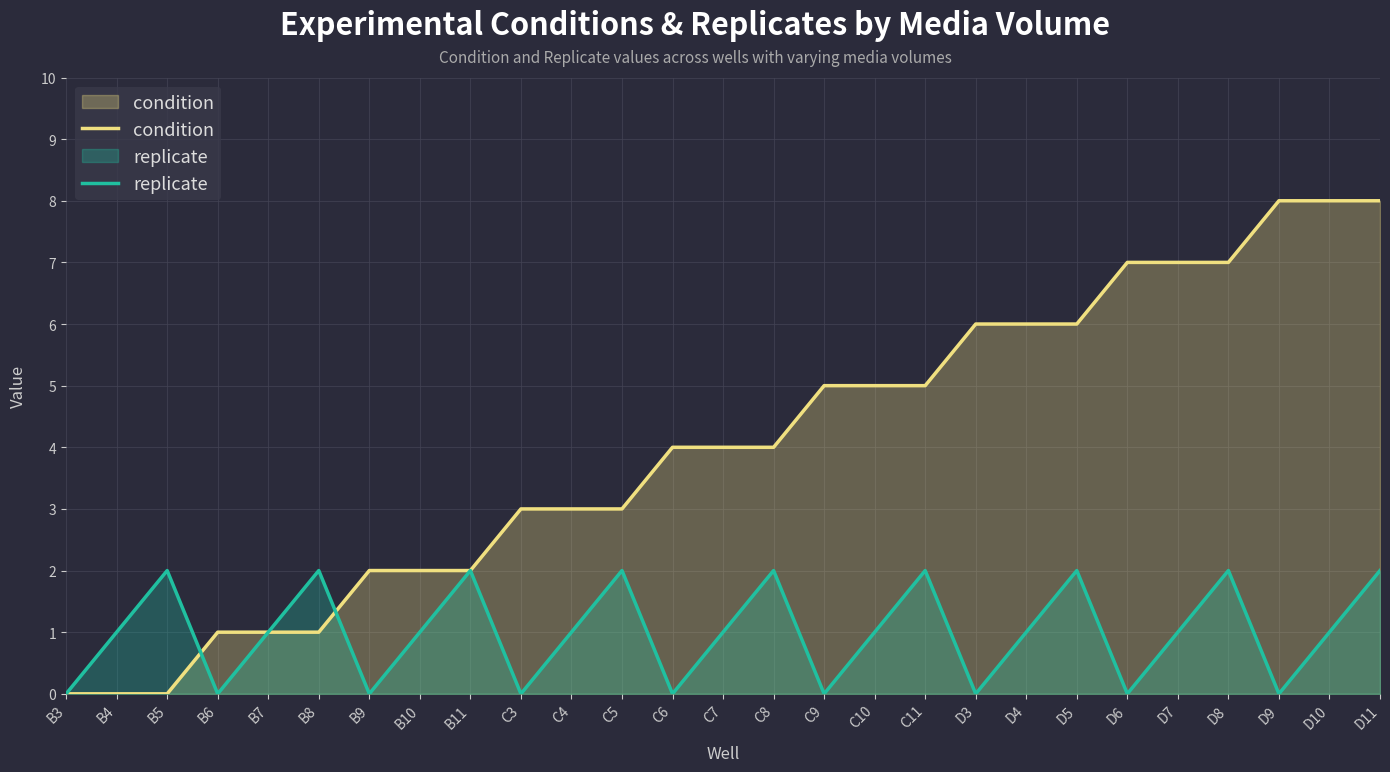

Reading left to right, what are all the values shown in this chart?

condition: 0	0	0	1	1	1	2	2	2	3	3	3	4	4	4	5	5	5	6	6	6	7	7	7	8	8	8
replicate: 0	1	2	0	1	2	0	1	2	0	1	2	0	1	2	0	1	2	0	1	2	0	1	2	0	1	2